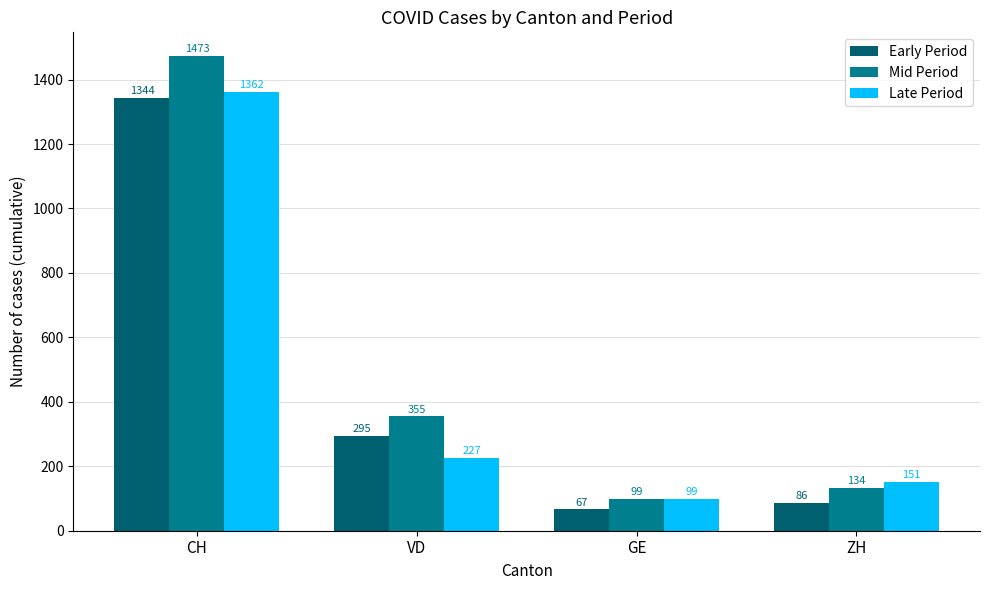

What is the approximate value of Late Period at VD, to the nearest 50?

250